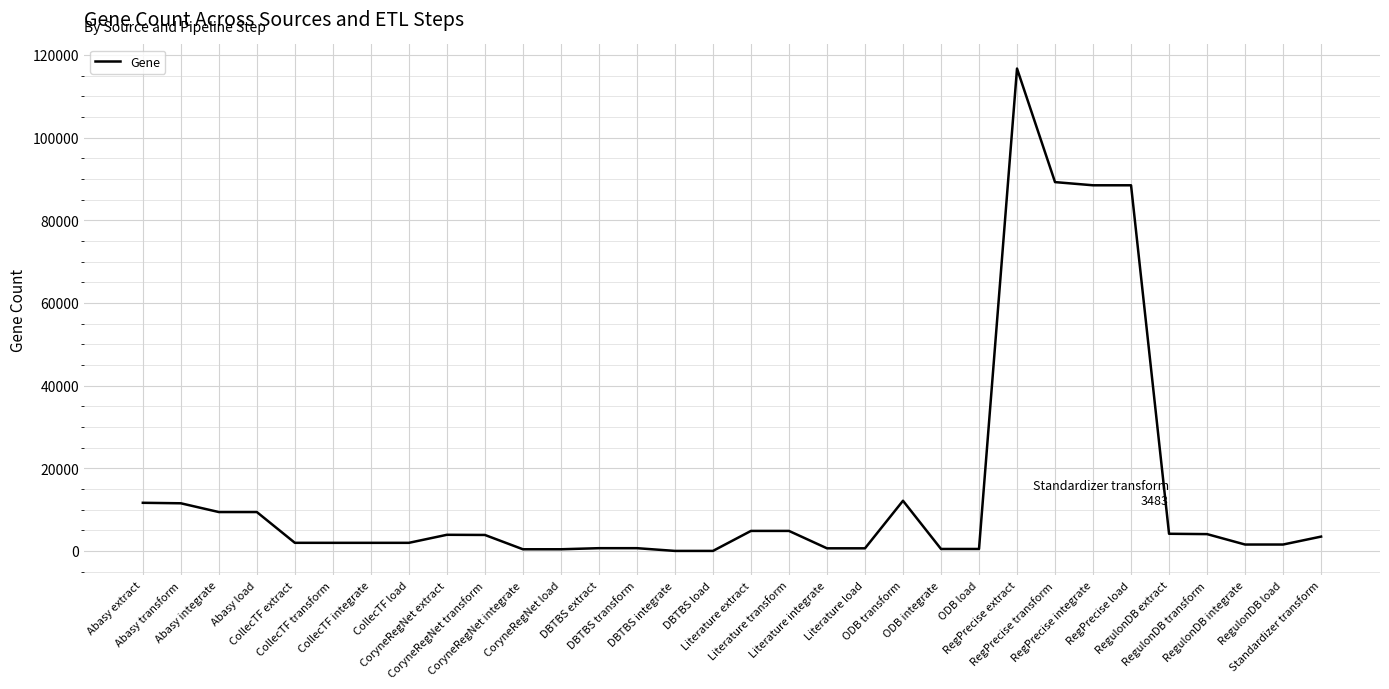

What is the greatest value displayed?

116716